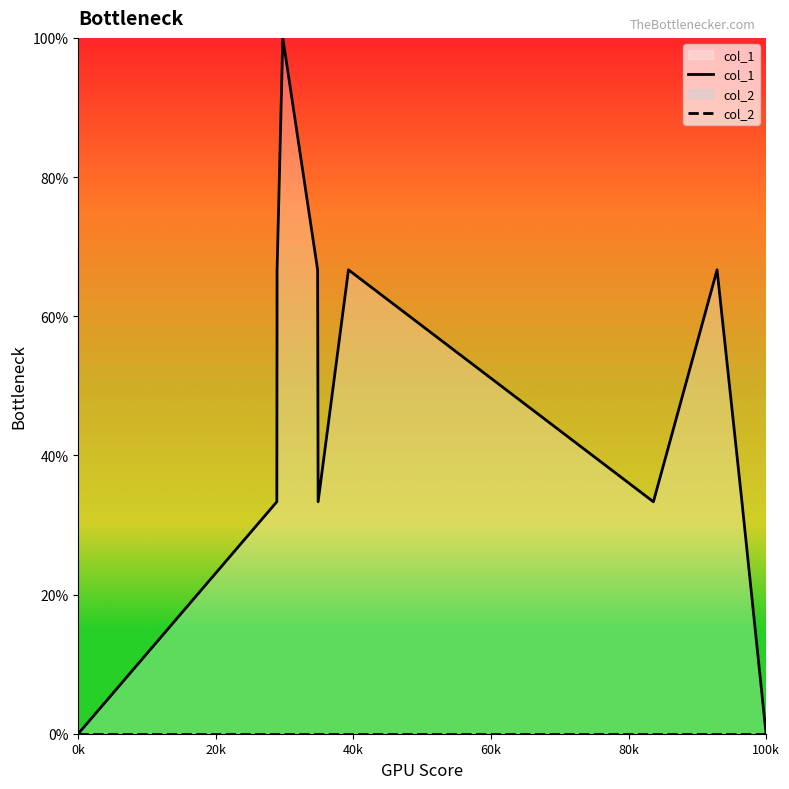

Rank the series by their maximum value, from lowest to highest.

col_2, col_1